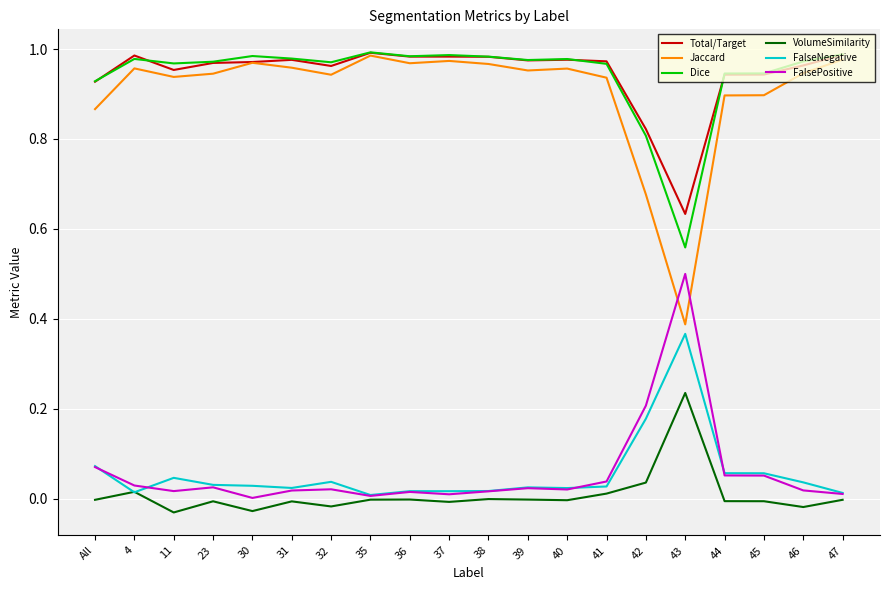

Is the value of FalsePositive at 45 greater than the value of Dice at 39?

No